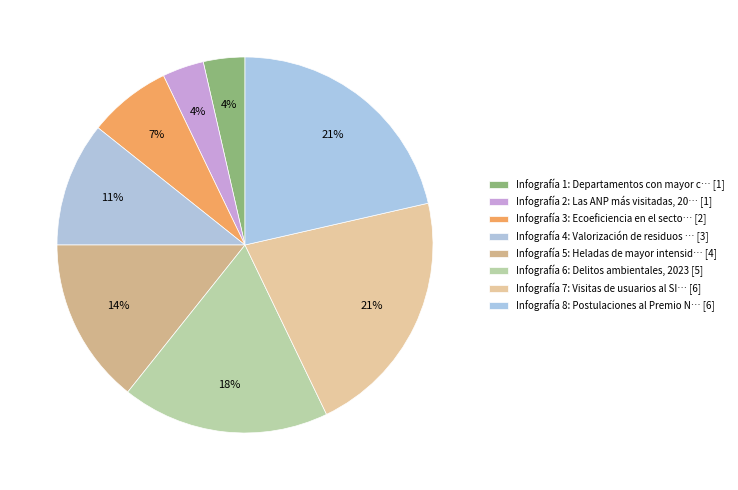

How much of the chart is everything except Infografía 4?

89.3%